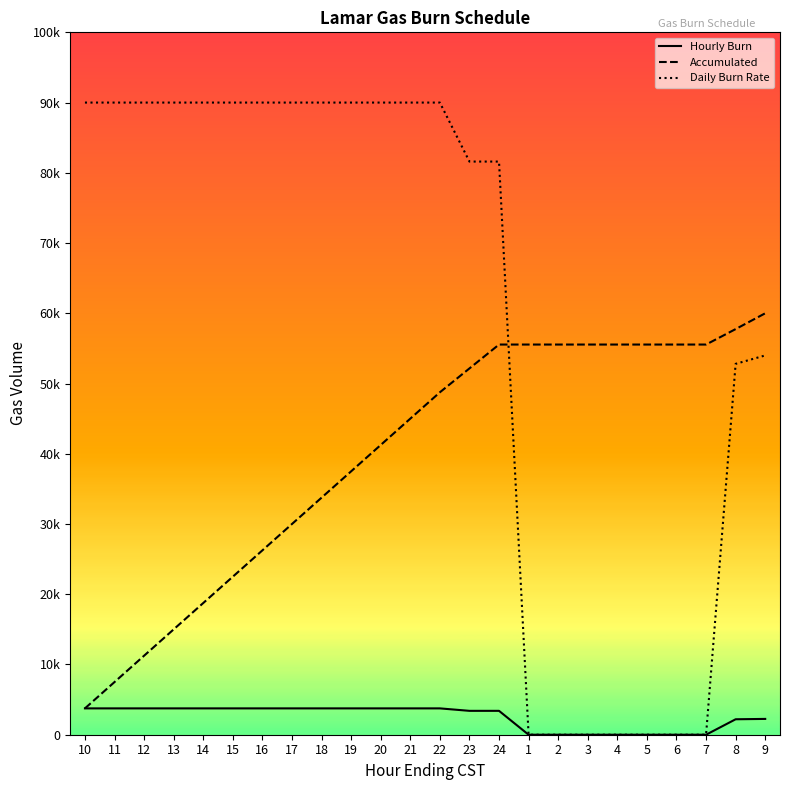

Does the chart have visible grid lines?

No